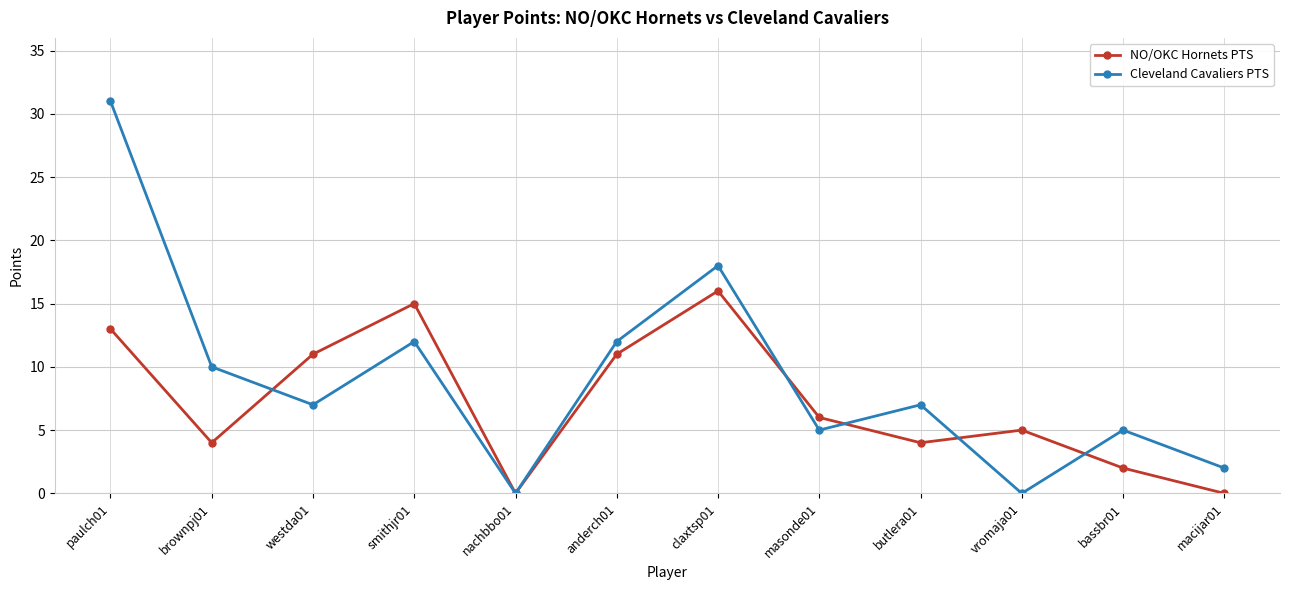

What is the label of the 8th point from the left?

masonde01